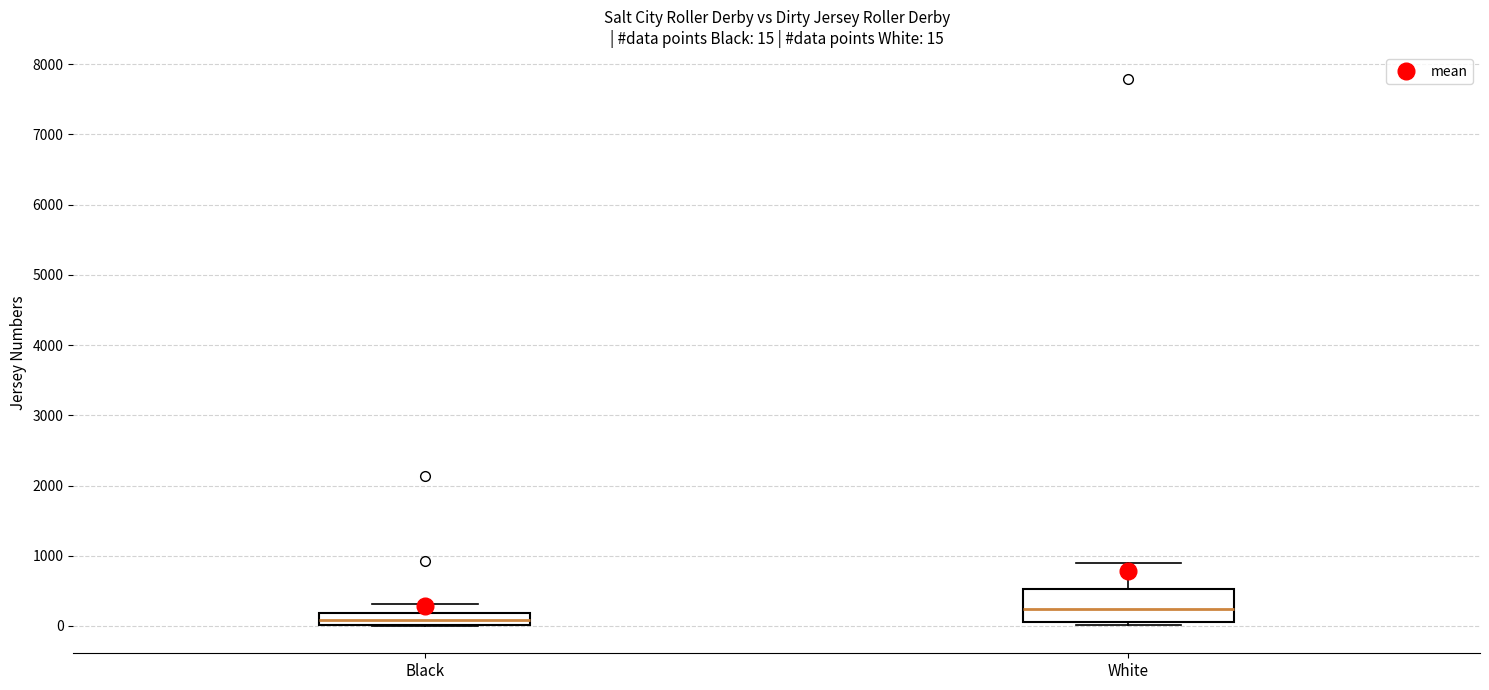

Comparing the boxes themselves (not the whiskers), which one is the tallest?

White